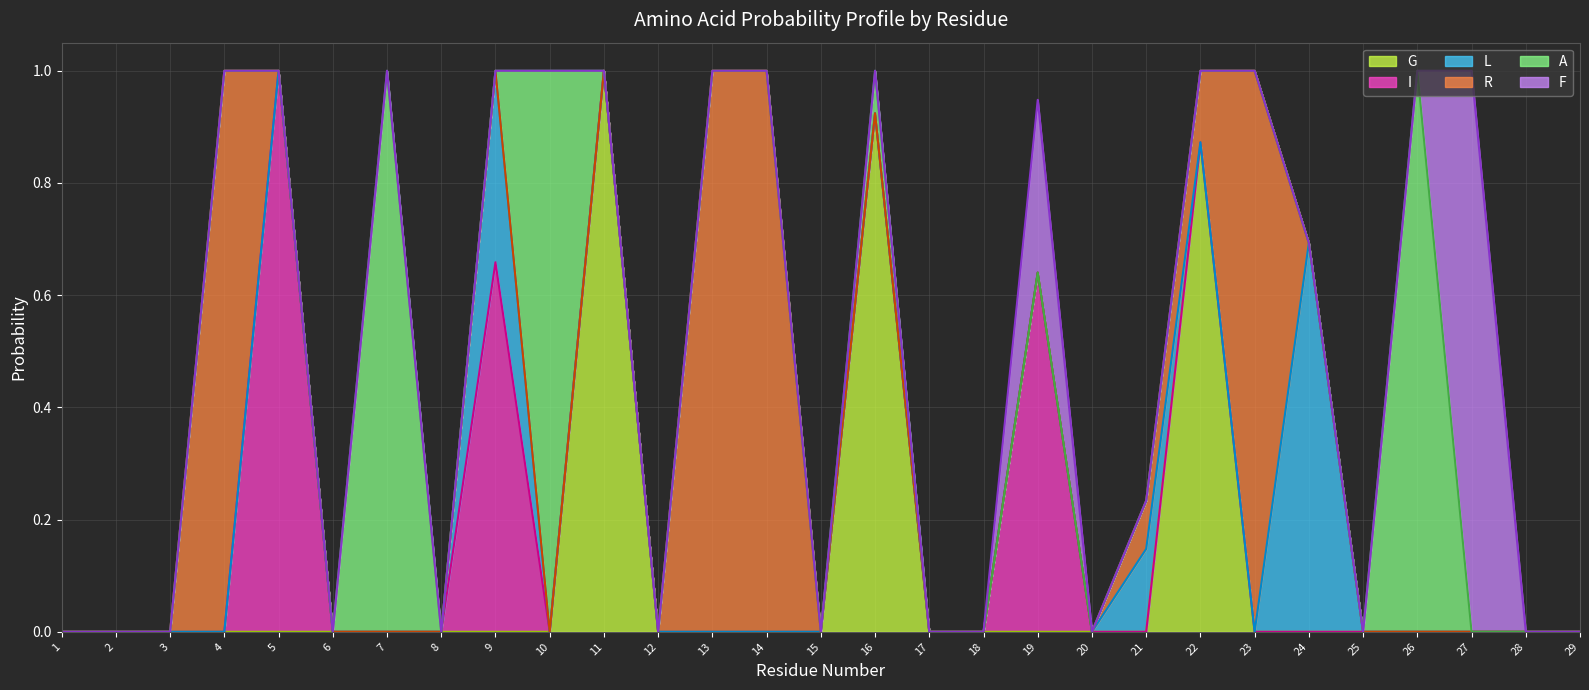

At which category is the sum across all series the highest?

9